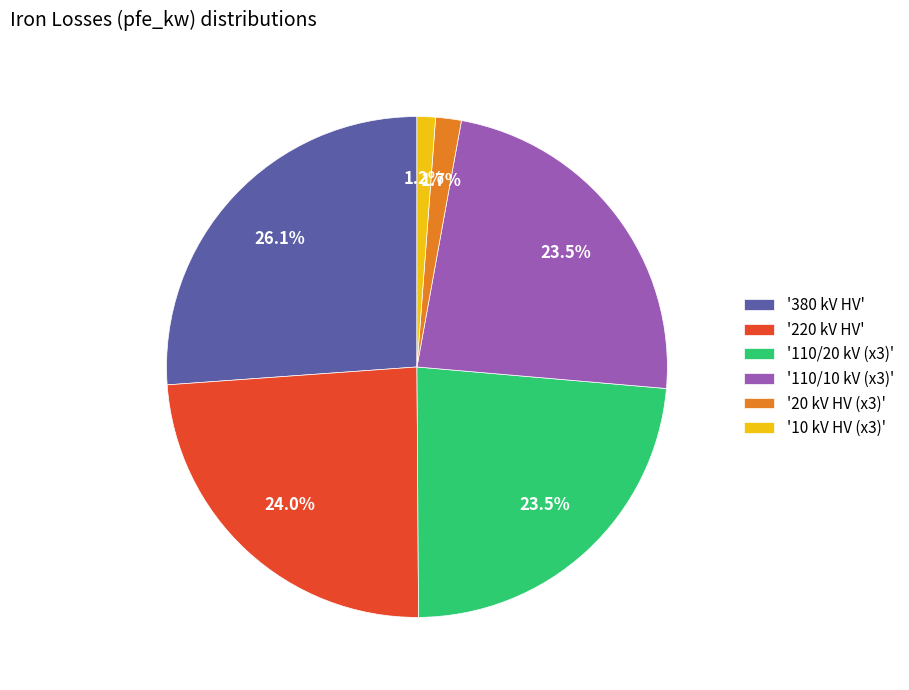

What is the ratio of the value at '110/20 kV (x3)' to the value at '380 kV HV'?

0.9